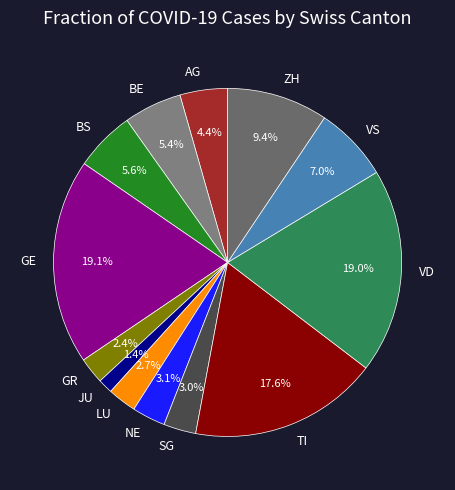

What percentage is the TI slice, to the nearest percent?

18%